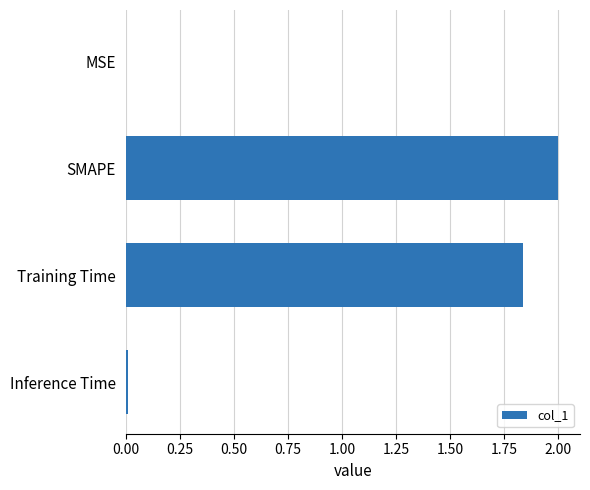

At which category does the chart reach its peak across all series?

SMAPE